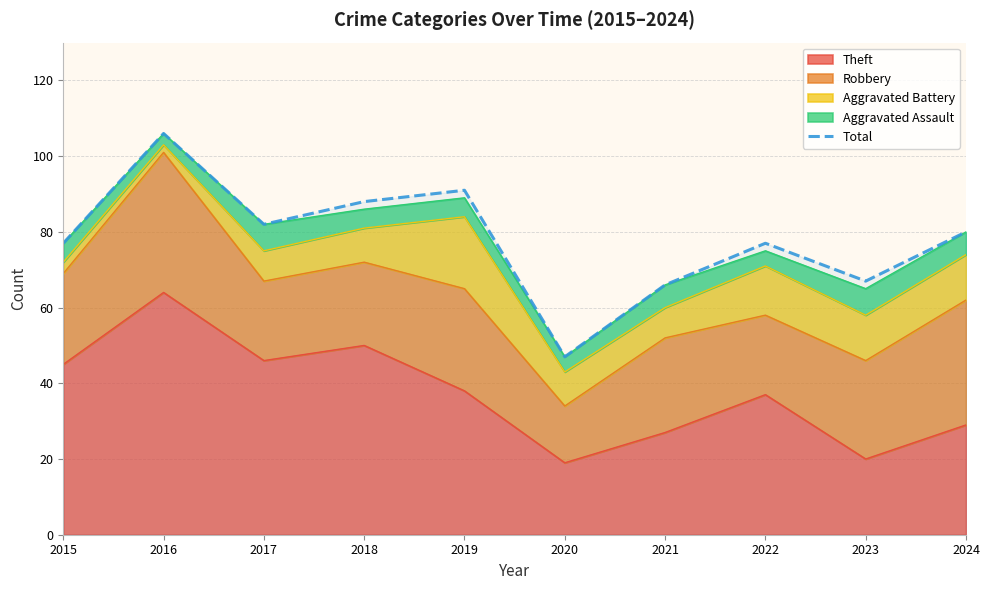

True or false: the data shows 53 at 2016.

False